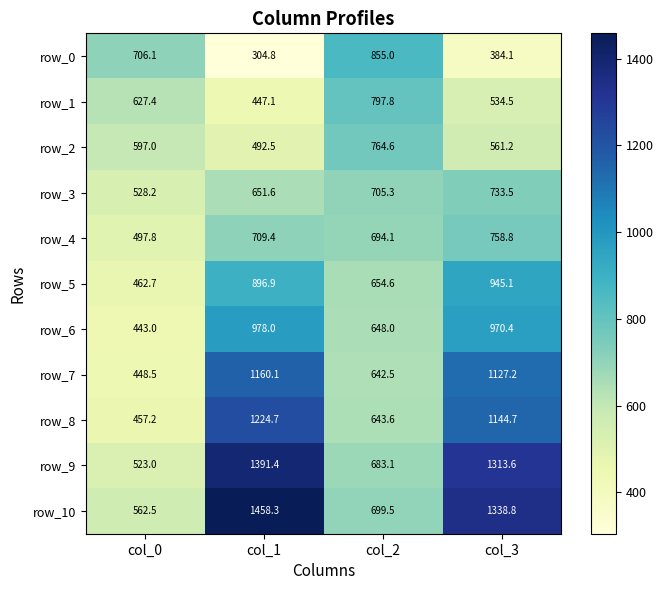

True or false: row_8 has a value of 457.2 at col_0.

True